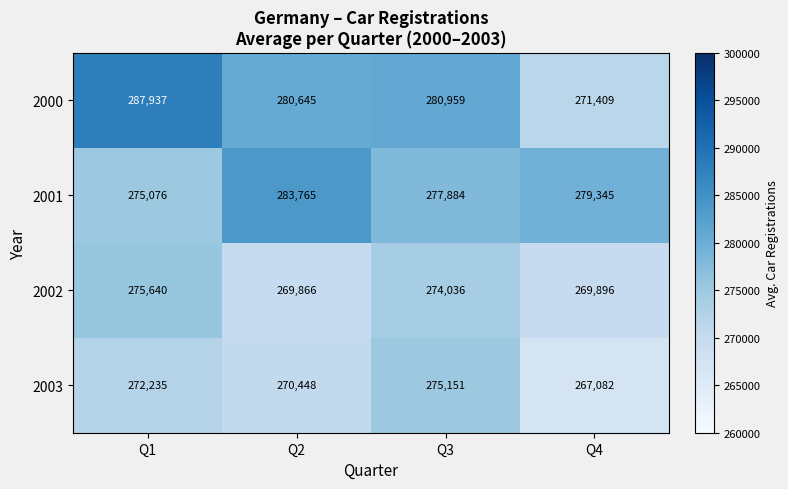

True or false: 2000 has a value of 474361 at Q3.

False